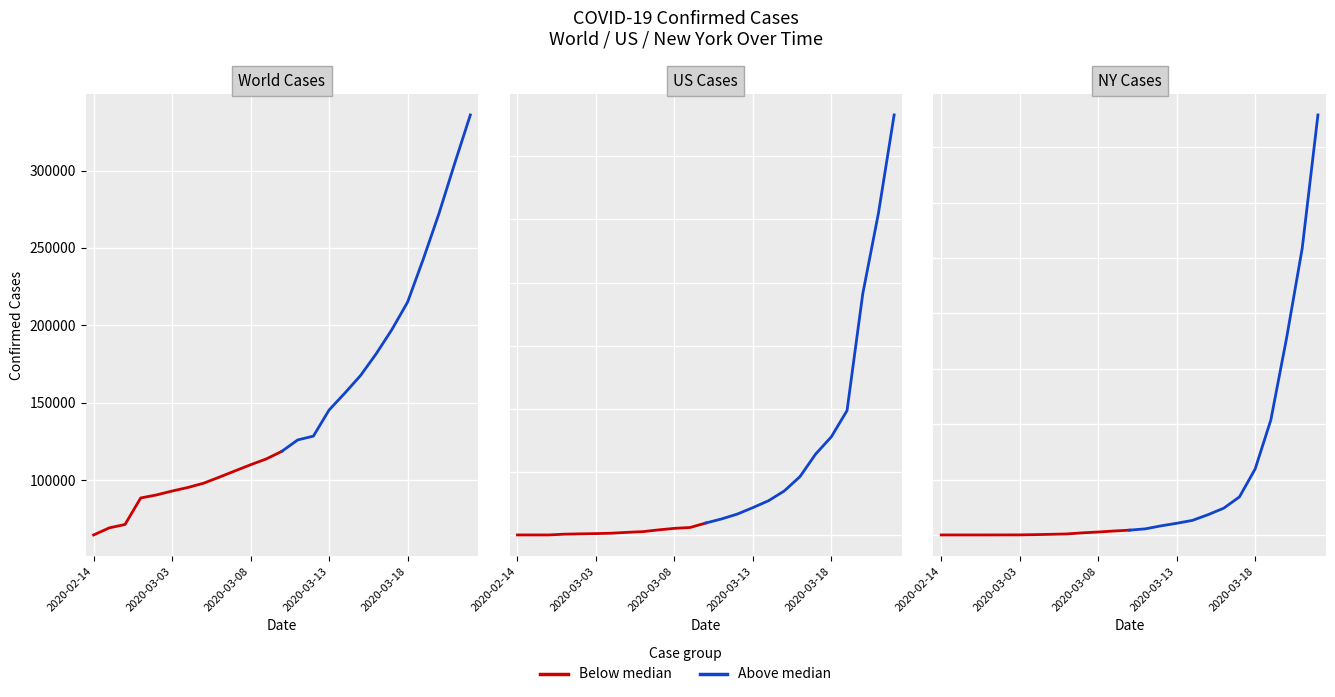

What is the label of the 10th point from the right?

2020-03-13